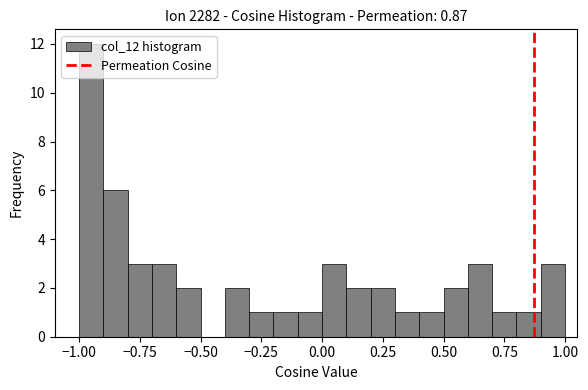

Read against the x-axis, roughly where is the centre of the tallest bar?

-0.95